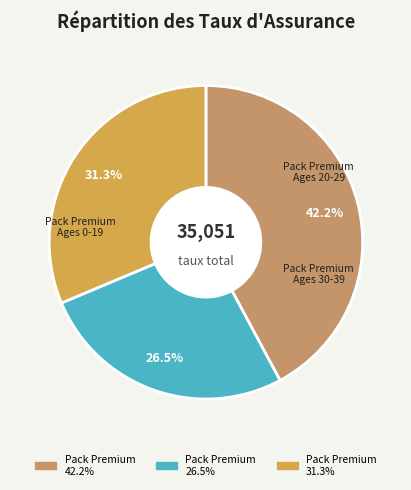

How many slices are in this pie chart?

3